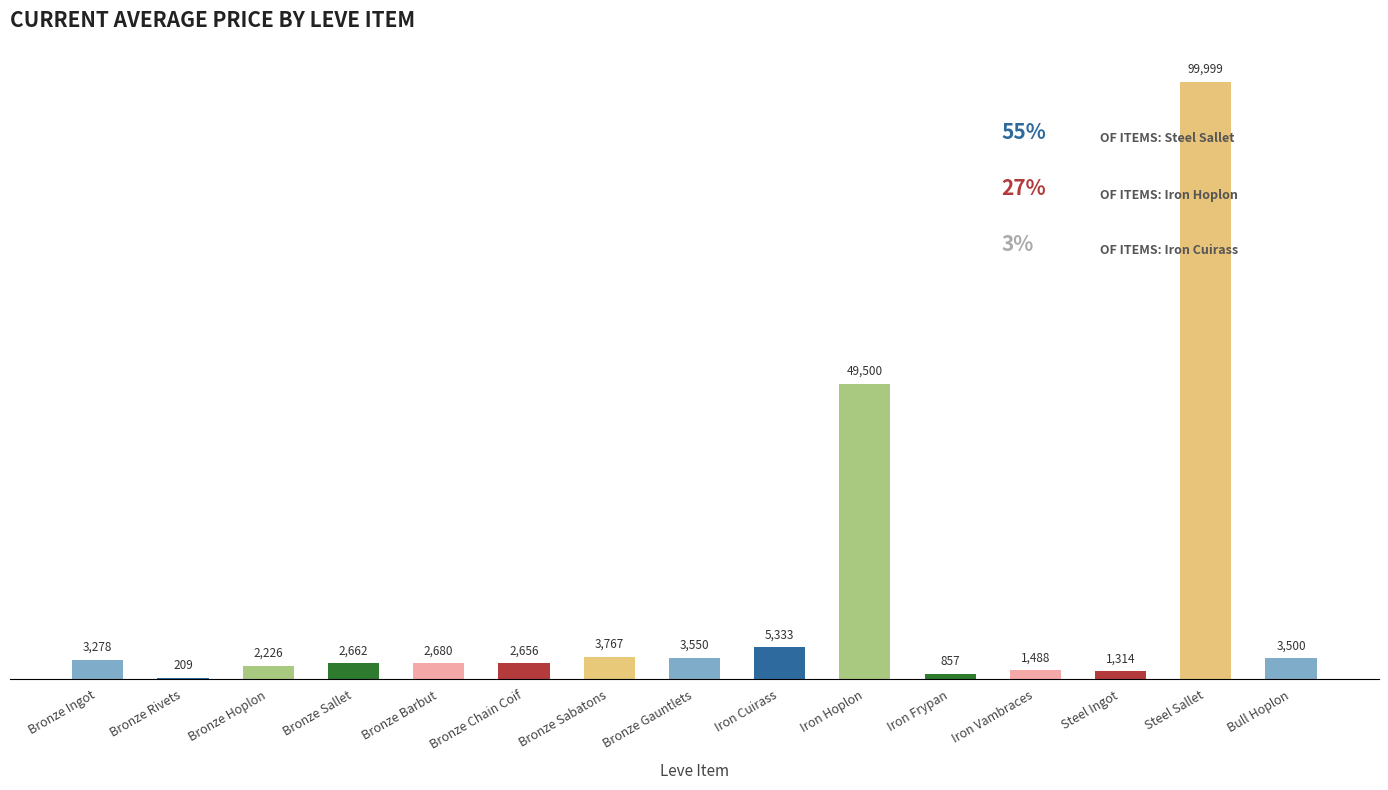

What is the greatest value displayed?

99999.0